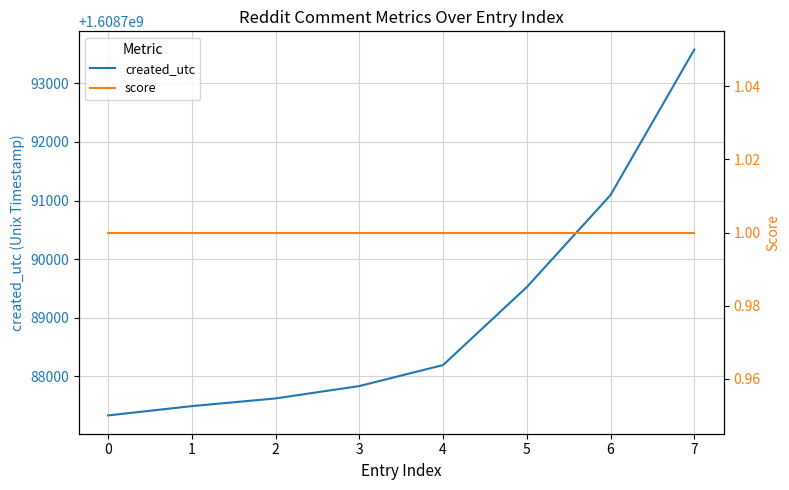

True or false: score has more than 2 points higher than both neighbors.

False